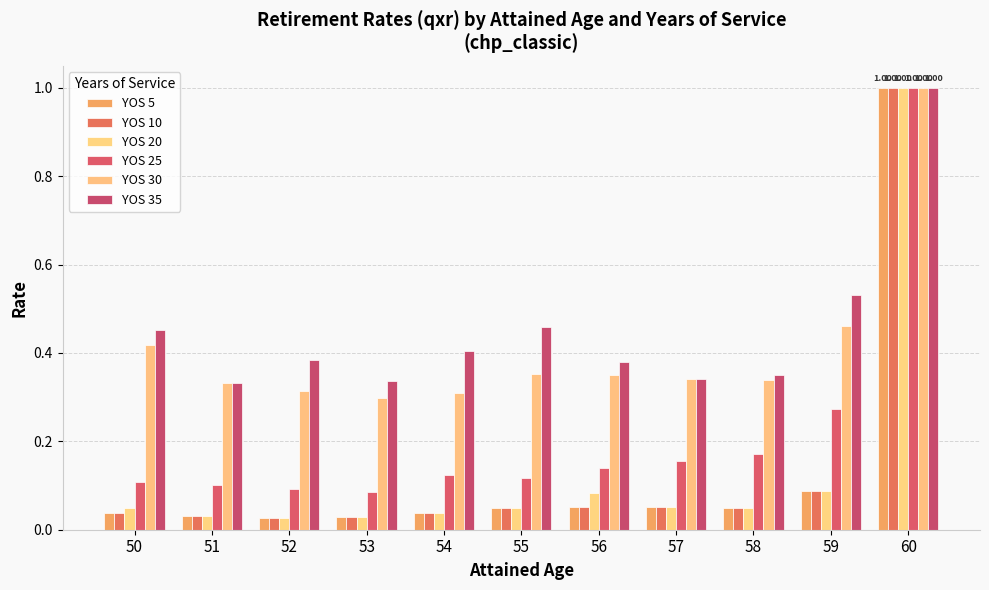

What is the total value across all series at 58?

1.0